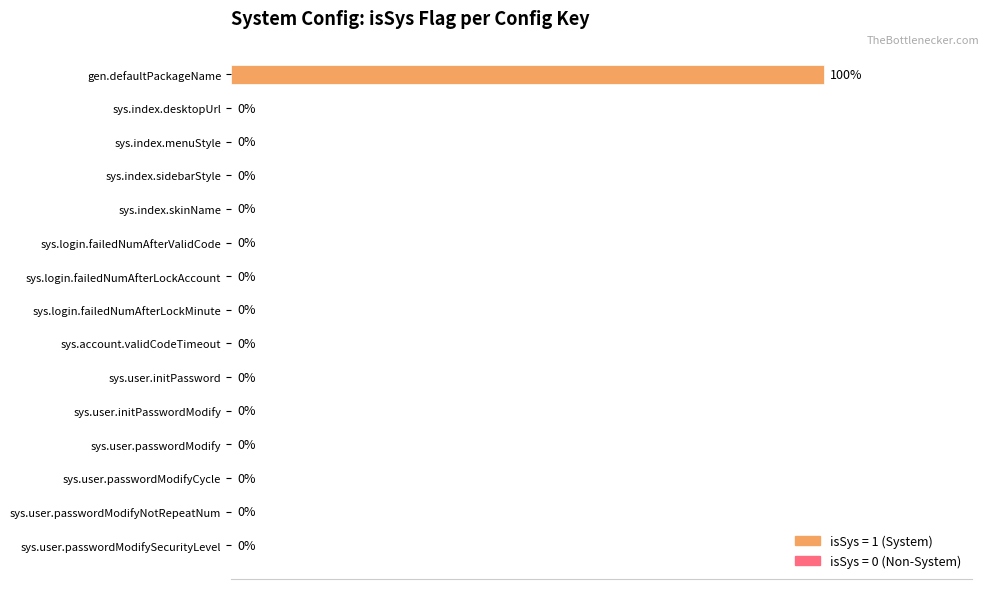

At which category does the chart reach its peak across all series?

gen.defaultPackageName